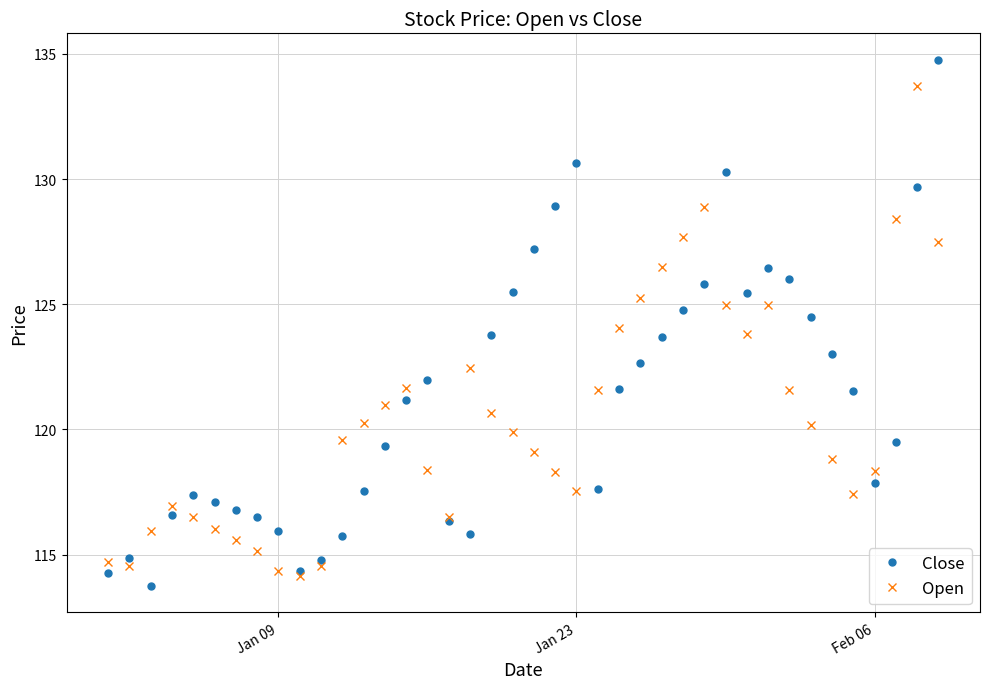

True or false: Open and Close cross at least once.

True